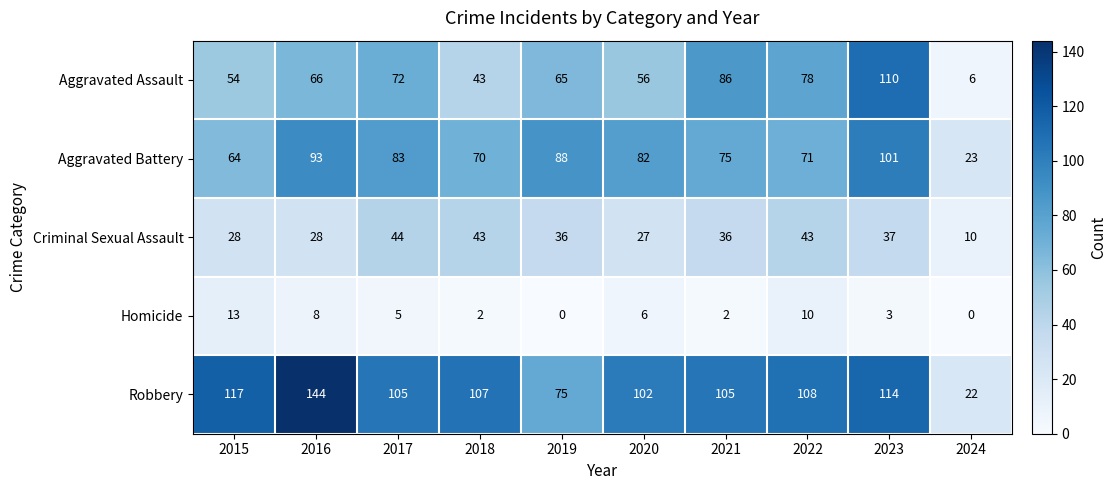

Is it true that Homicide equals 4 at 2020?

False